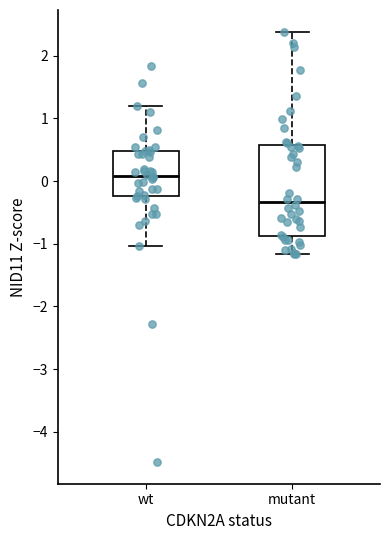

Reading left to right, transcribe this box plot: for each box, give where its median line is, the range the box spans, and where its two whiskers end, as read against the y-axis. The values are not printed on the chart, so give them approximately, as read against the axis.

wt: median 0.1, box -0.2 to 0.5, whiskers -1.0 to 1.2
mutant: median -0.3, box -0.9 to 0.6, whiskers -1.2 to 2.4